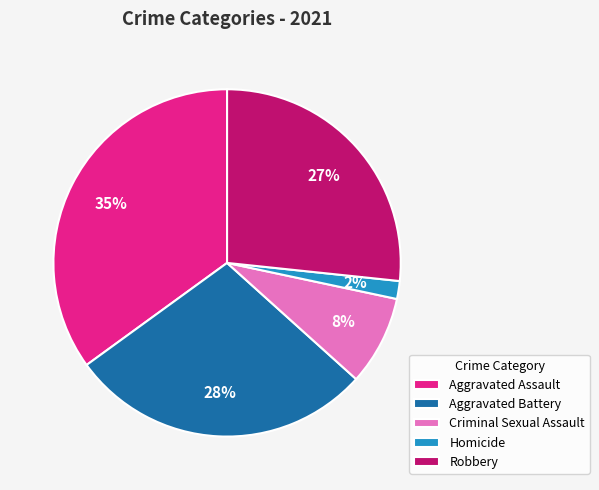

Which slice is the smallest?

Homicide